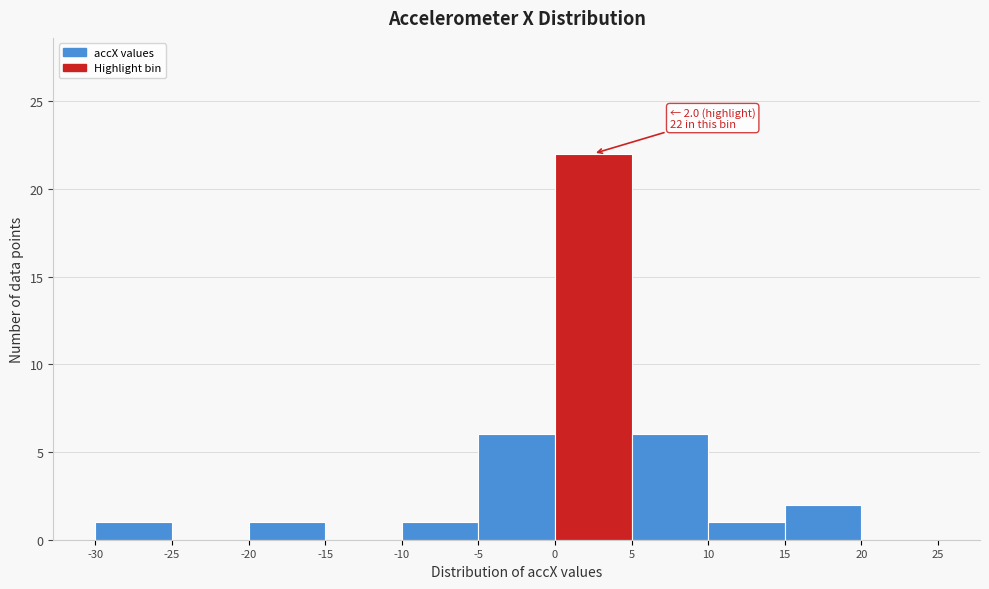

Over which range of the x-axis is the bar tallest?

0 to 5